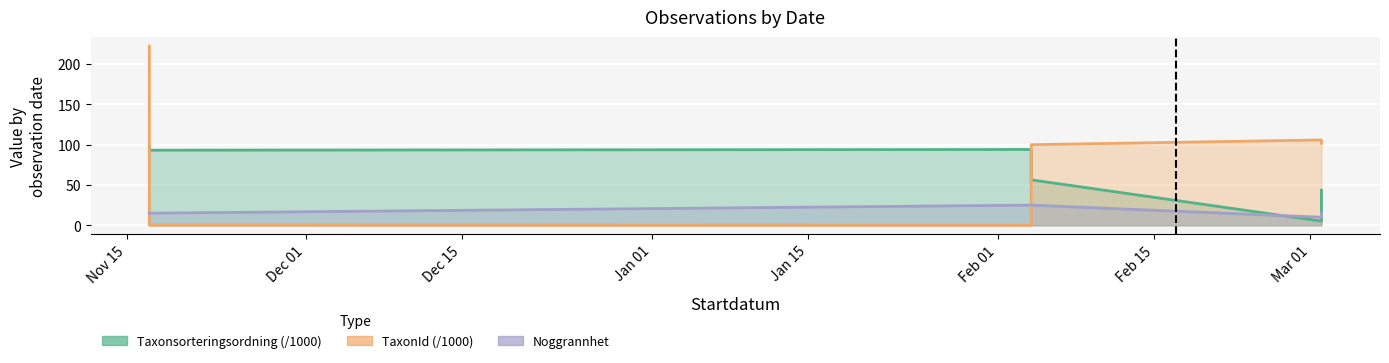

Which label corresponds to the largest value in the chart?

Nov 15